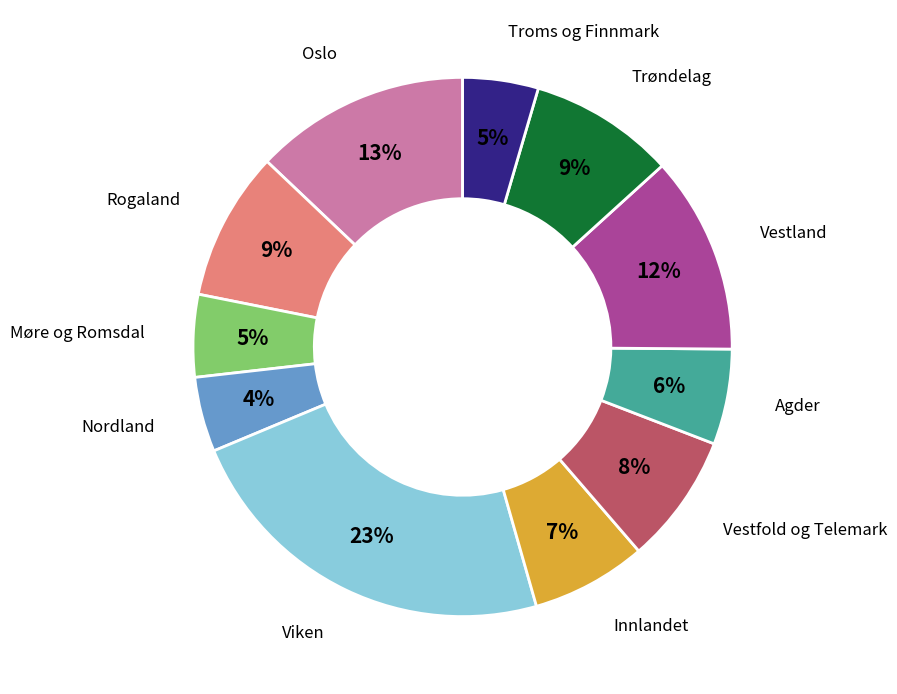

Count the number of slices in the pie.

11